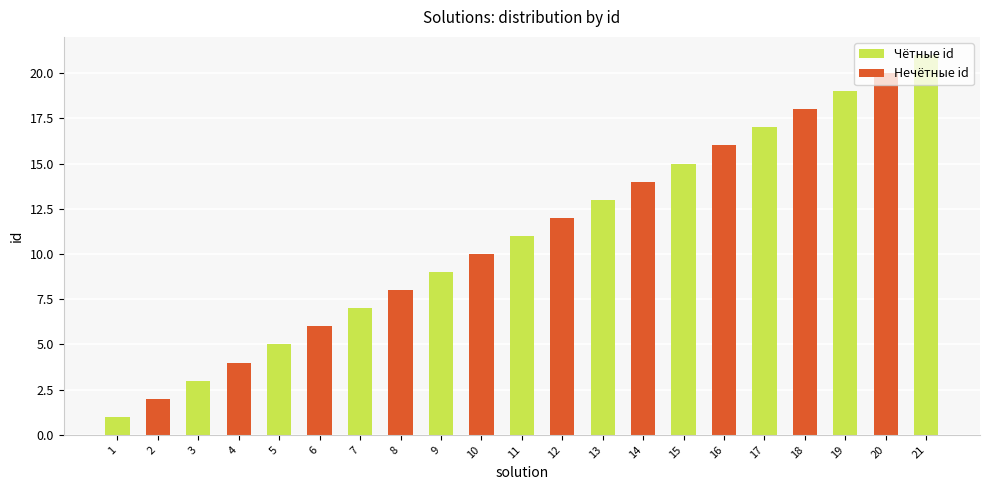

How many series are shown in this chart?

2